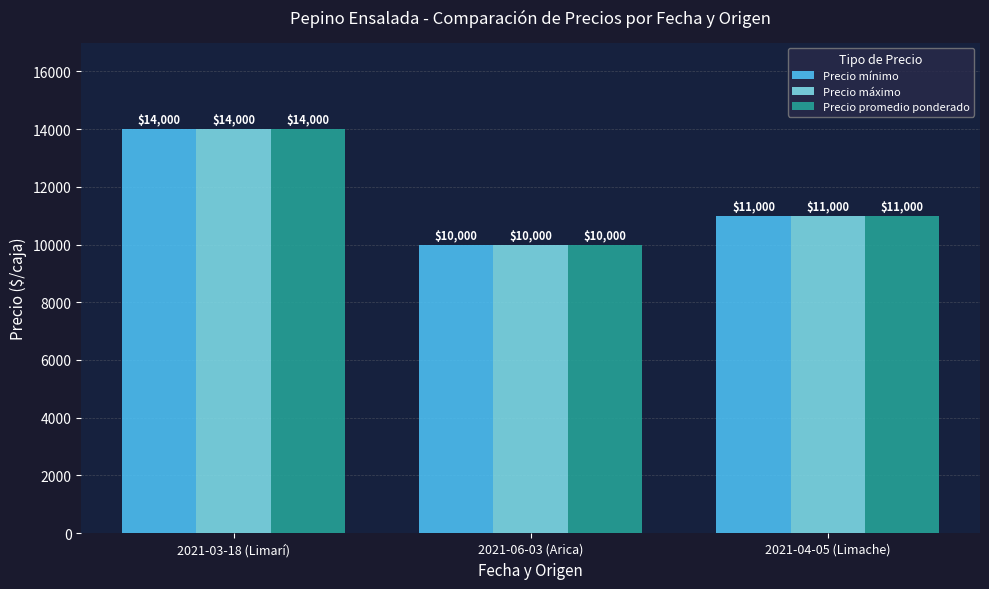

Count the number of categories in the chart.

3